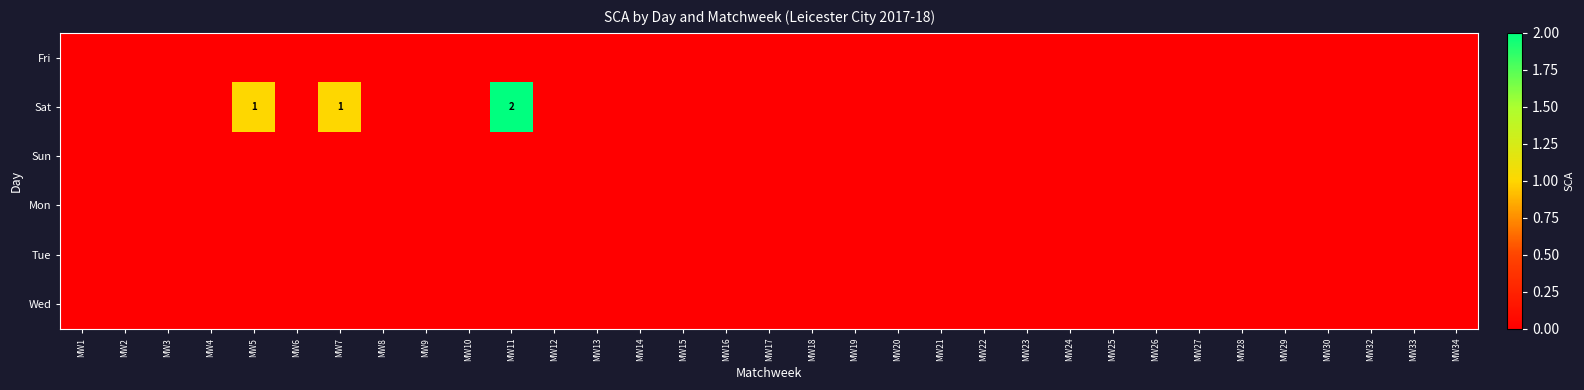

Between MW29 and MW6, which is larger?

MW29